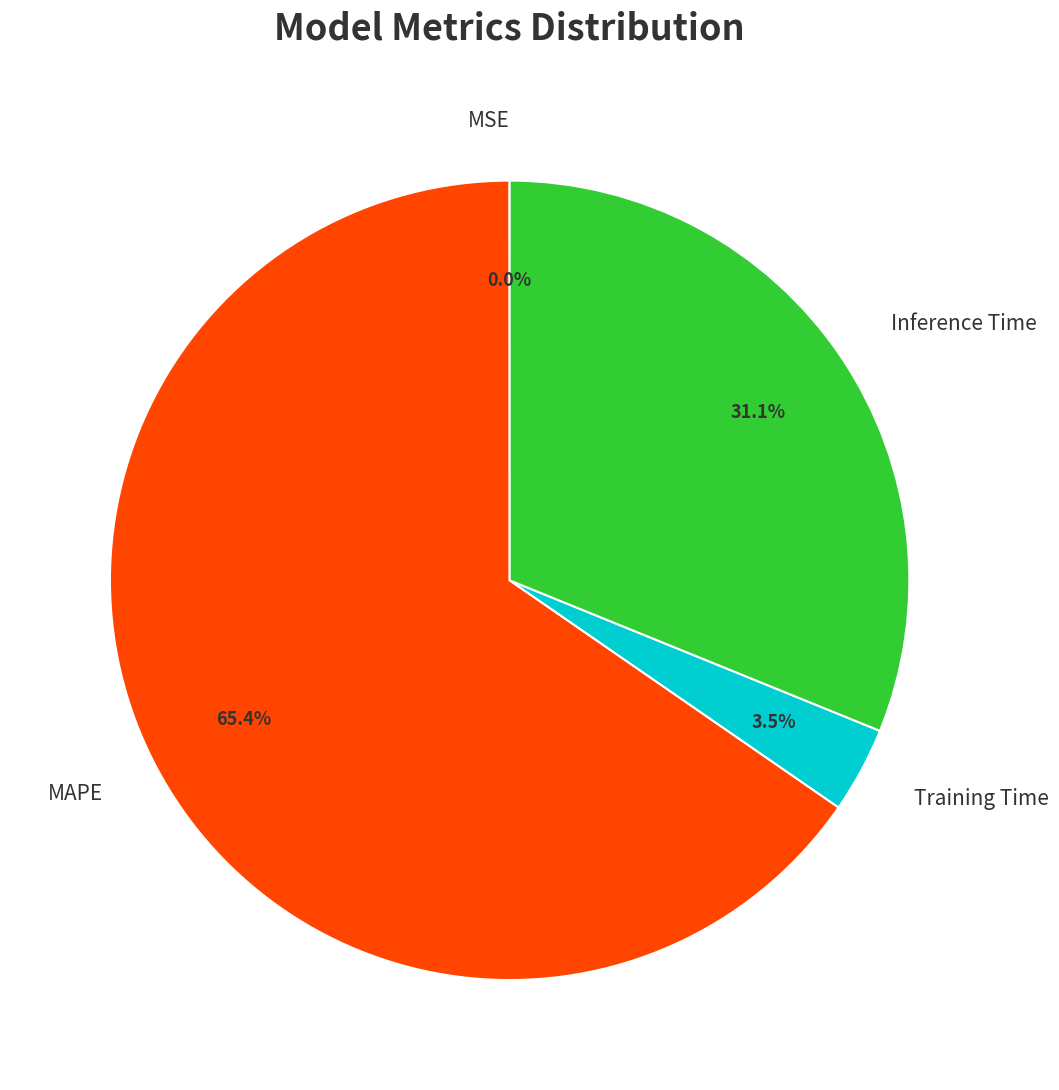

Does any single category account for the majority?

Yes